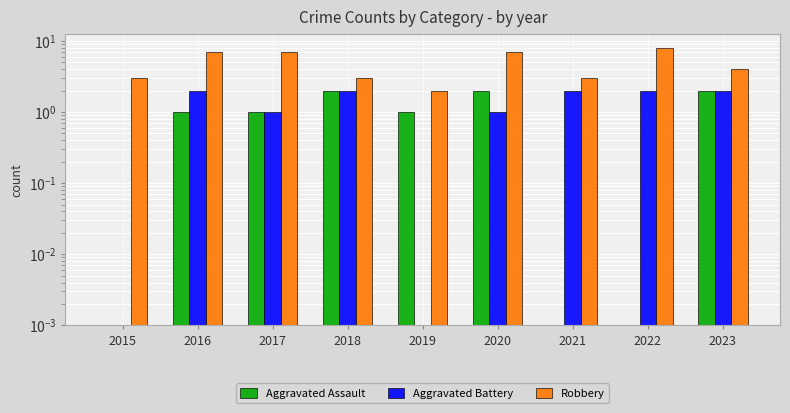

List the series in order of their peak value, highest first.

Robbery, Aggravated Assault, Aggravated Battery